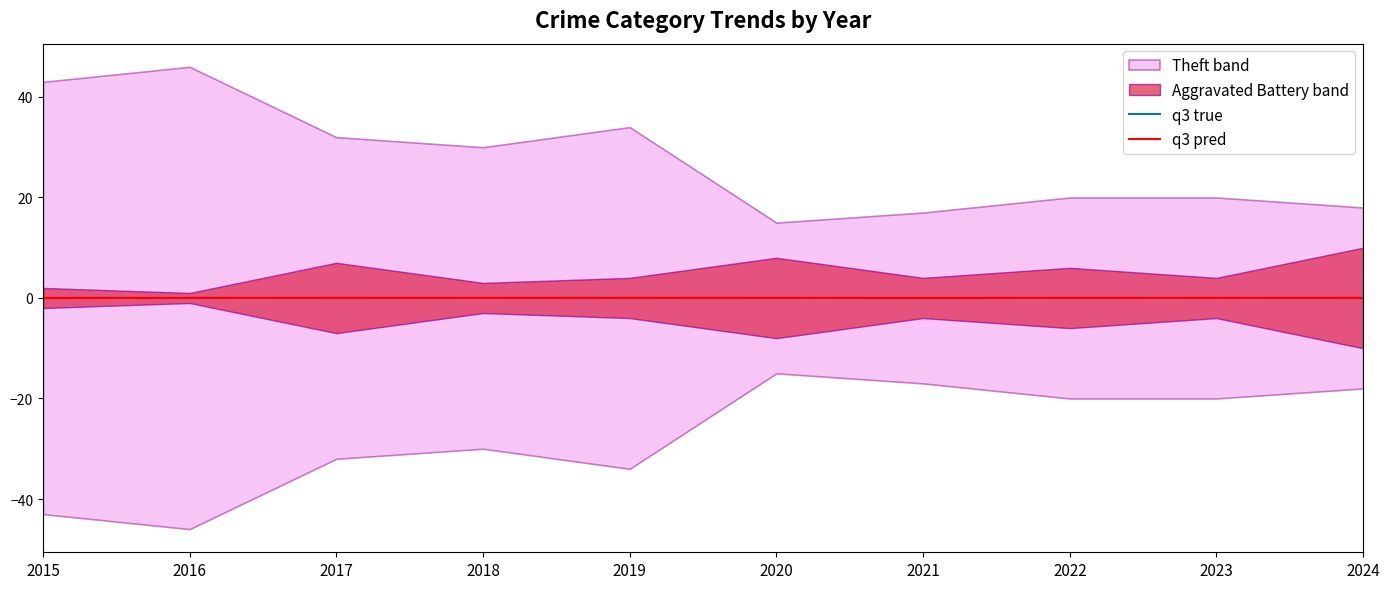

True or false: q3 true and q3 pred intersect in this chart.

False